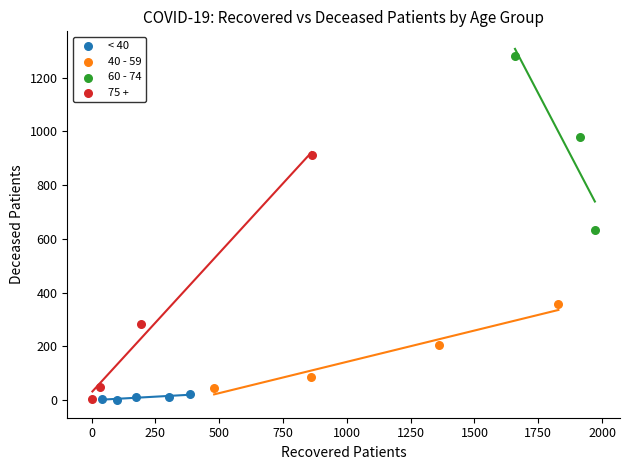

Which series has the largest Y range (max minus min)?

75 +